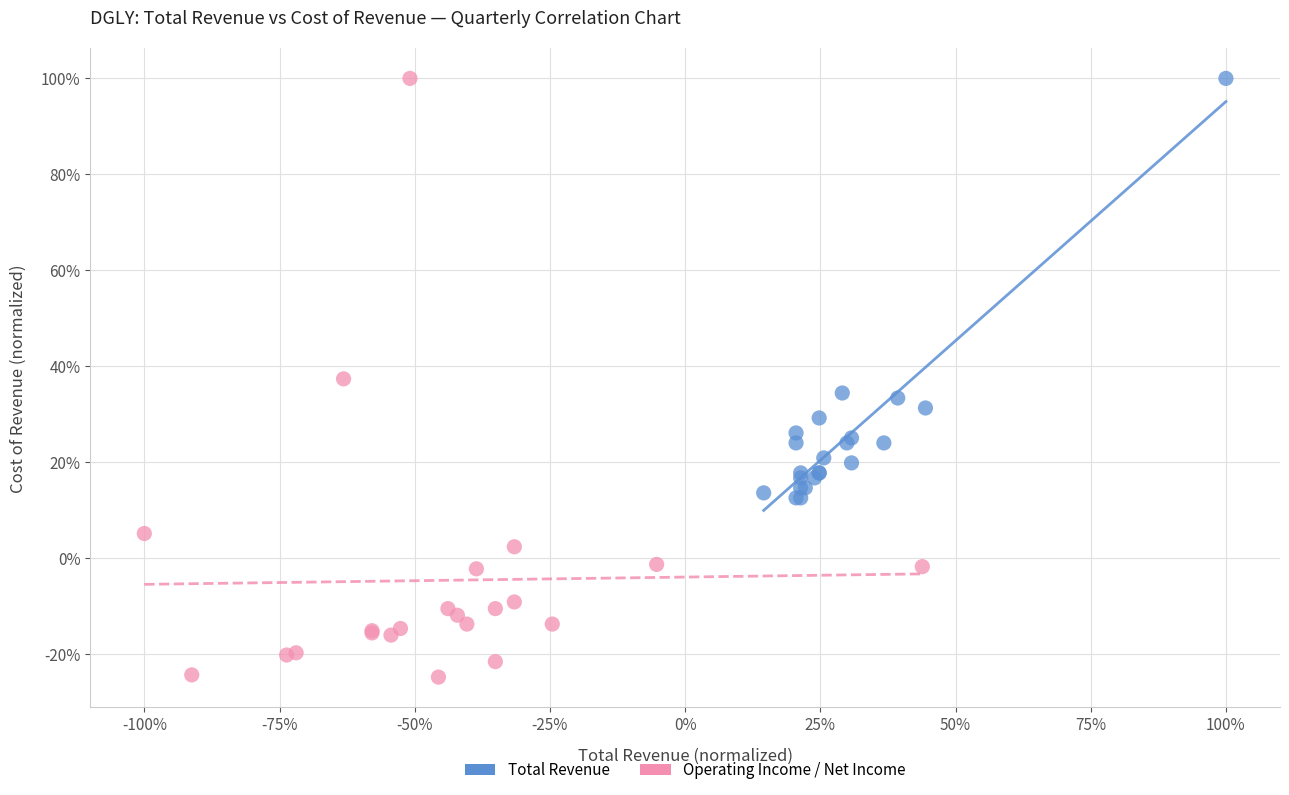

What are all the series names shown in the legend?

Total Revenue, Operating Income / Net Income